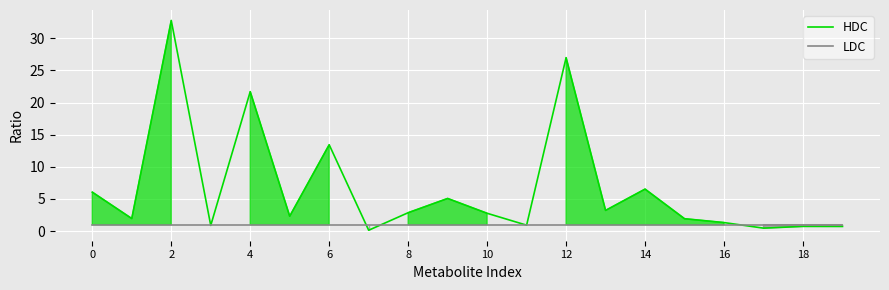

What is the label of the 16th point from the left?

15